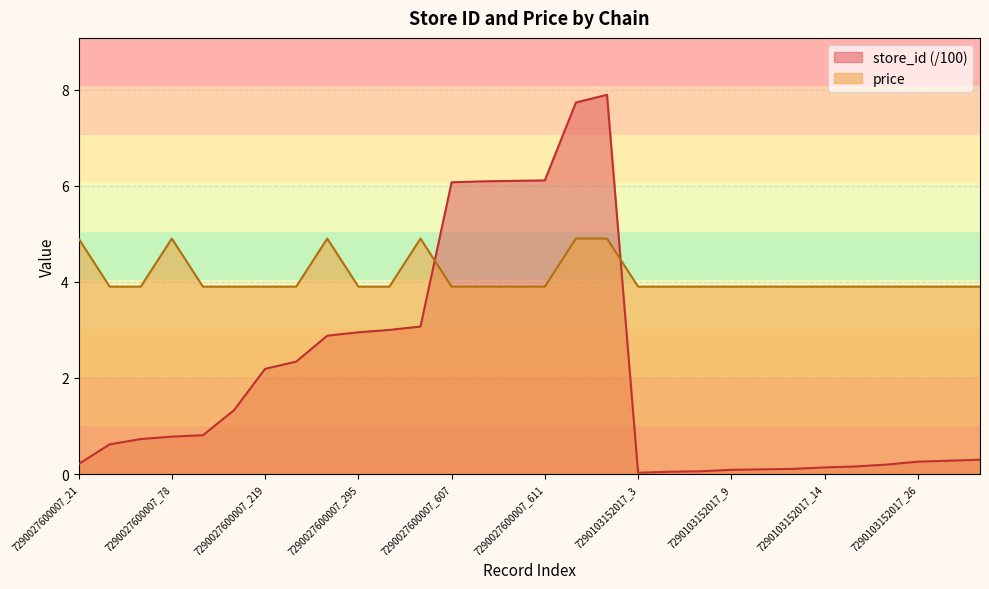

Where is the first local minimum for store_id?

7290103152017_3